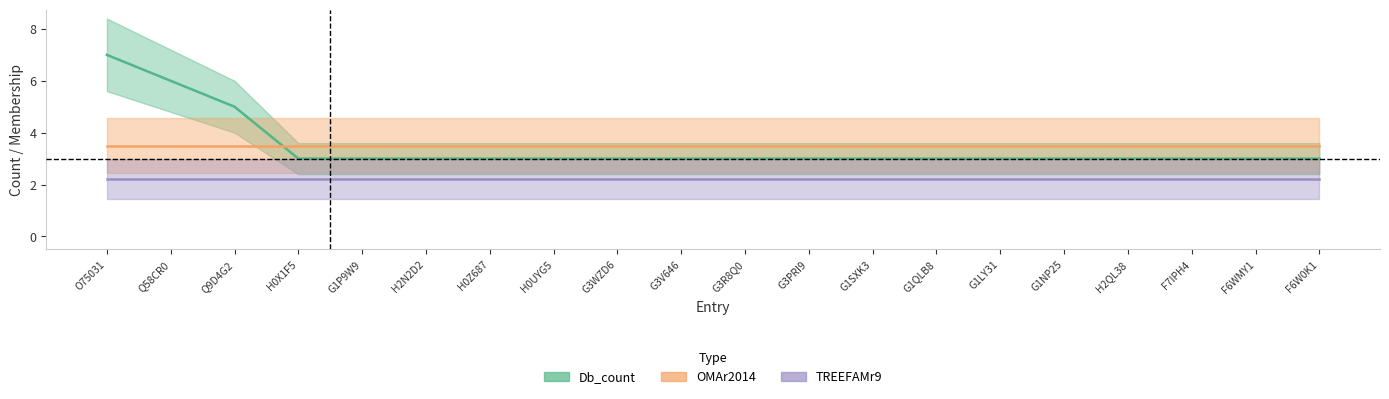

Is the value of Db_count at F7IPH4 greater than the value of TREEFAMr9 at G1LY31?

Yes